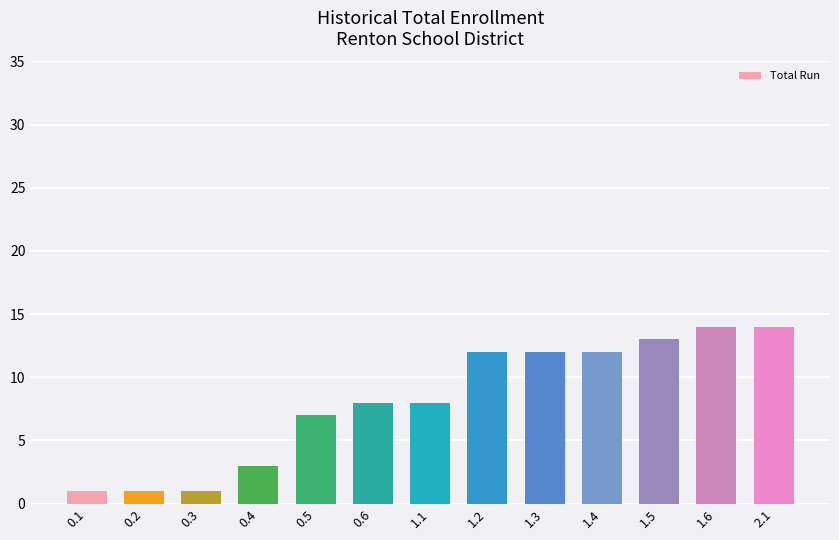

Between 1.6 and 0.2, which is larger?

1.6